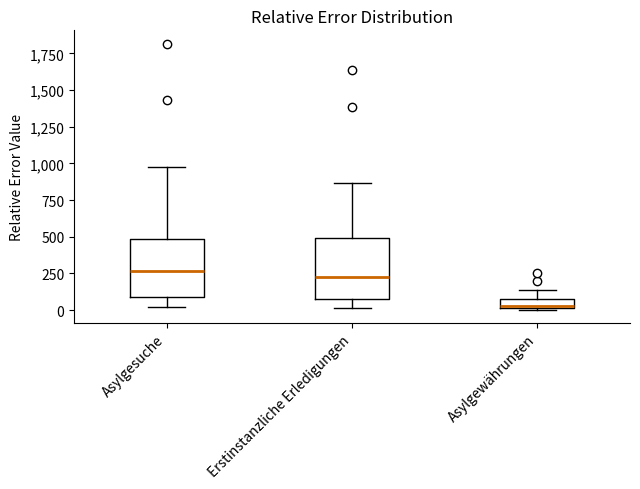

Where is the lower edge of the box for Erstinstanzliche Erledigungen on the y-axis? The values are not printed on the chart, so give them approximately, as read against the axis.

100